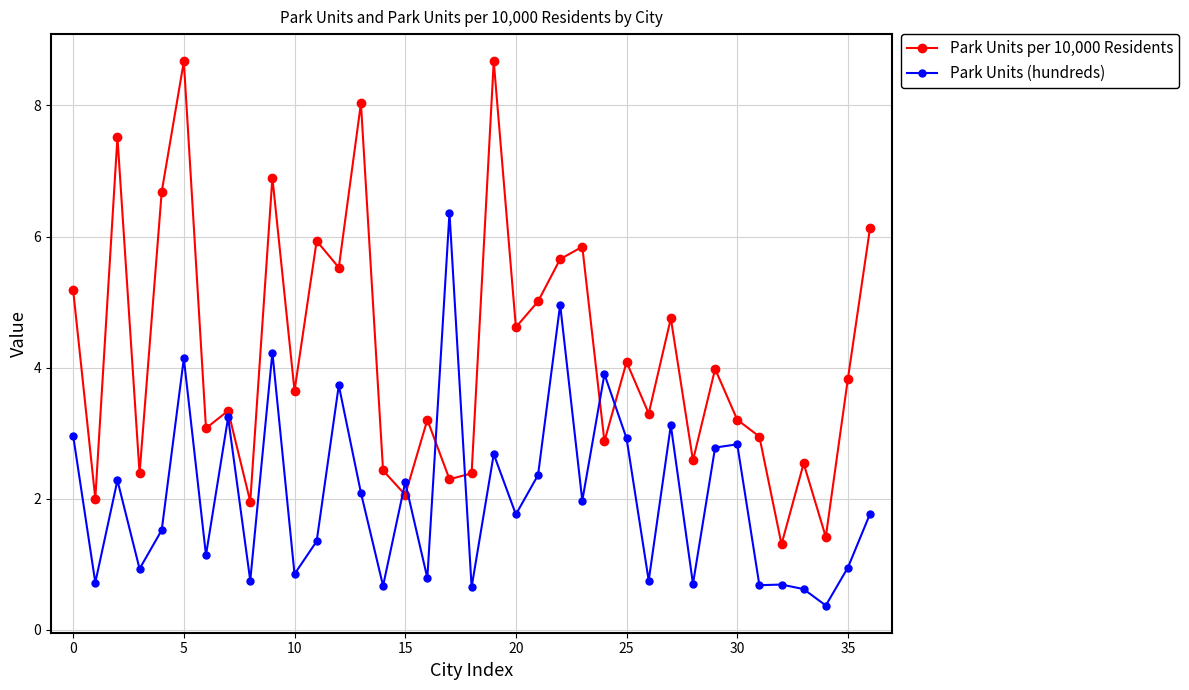

Which series has the largest range (max minus min)?

Park Units per 10,000 Residents